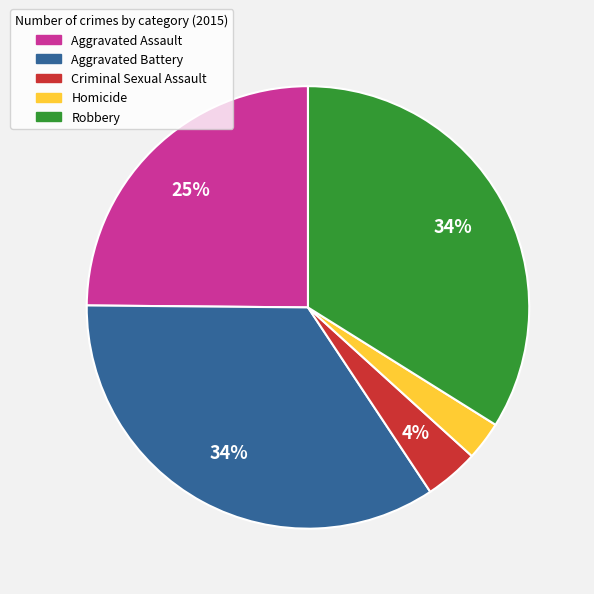

How many slices are in this pie chart?

5